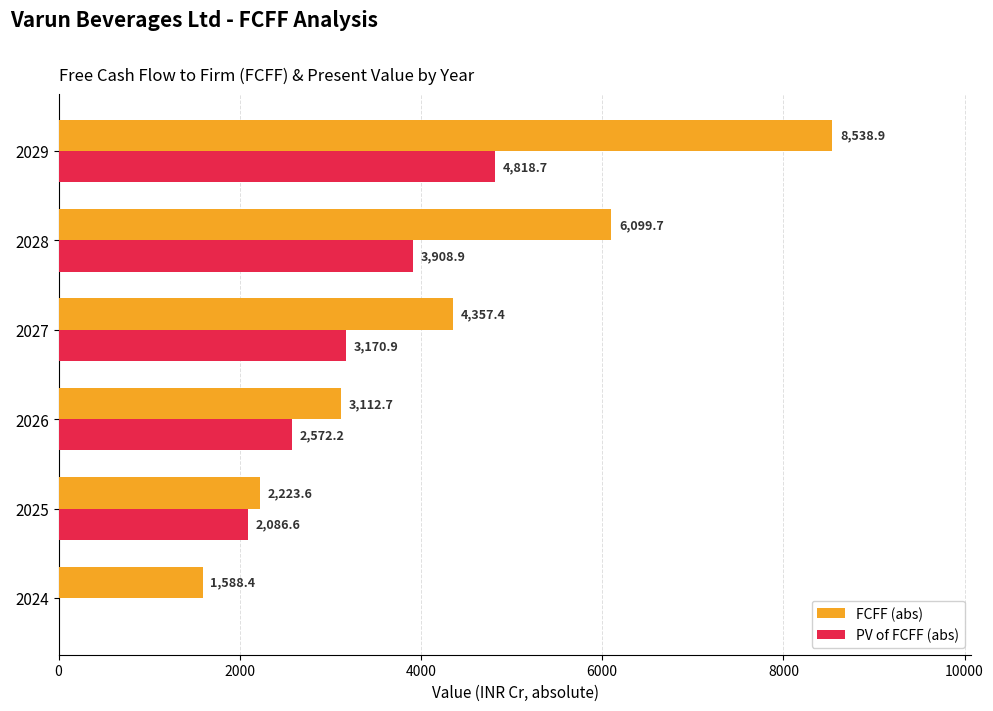

What is the approximate value of FCFF (abs) at 2027?

4357.4